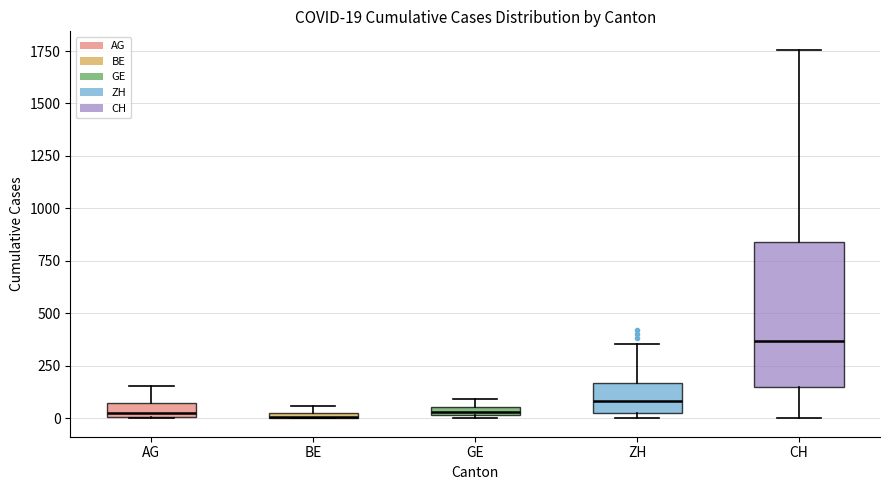

Comparing the boxes themselves (not the whiskers), which one is the tallest?

CH